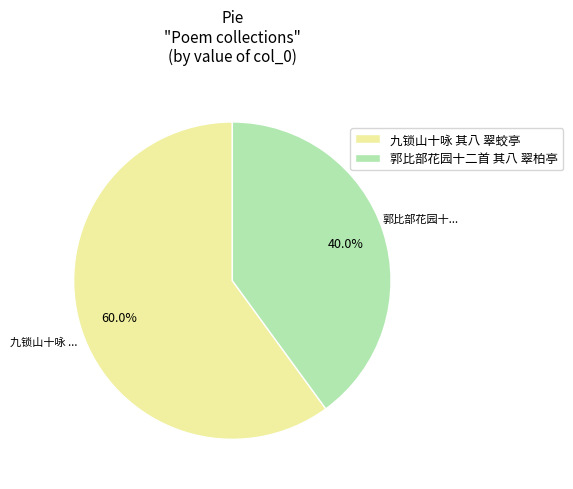

Does any single category account for the majority?

Yes